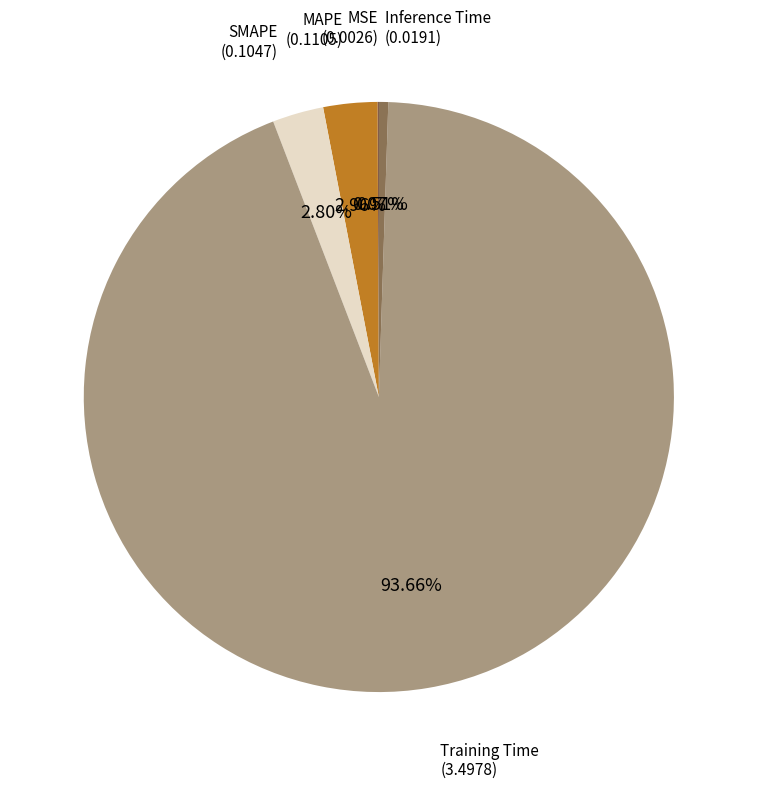

Is there any slice that represents more than half of the pie?

Yes